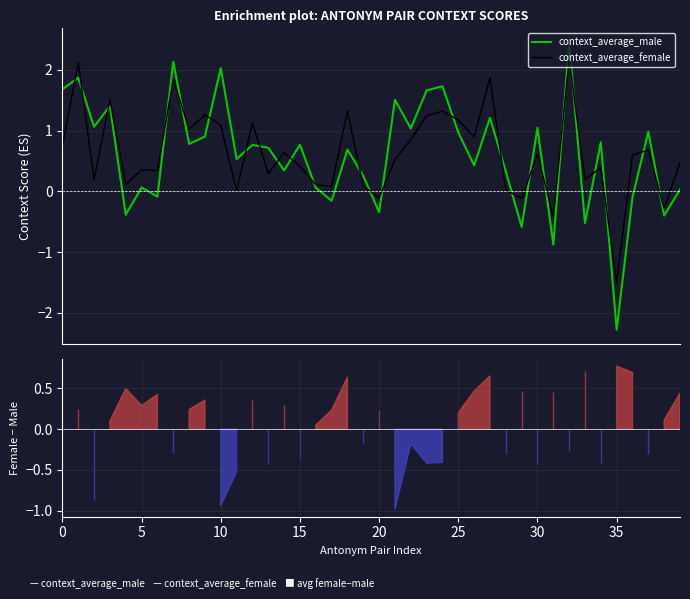

What is the difference between the second highest and second lowest values in the context_average_female series?

2.5